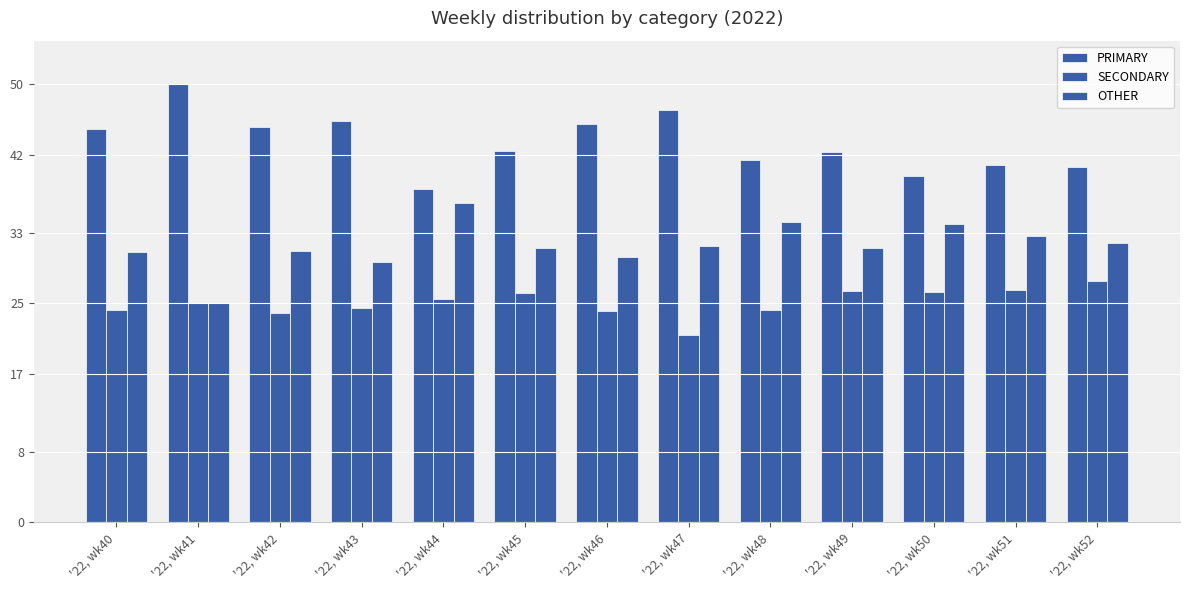

At how many categories does at least one series exceed 35?

13